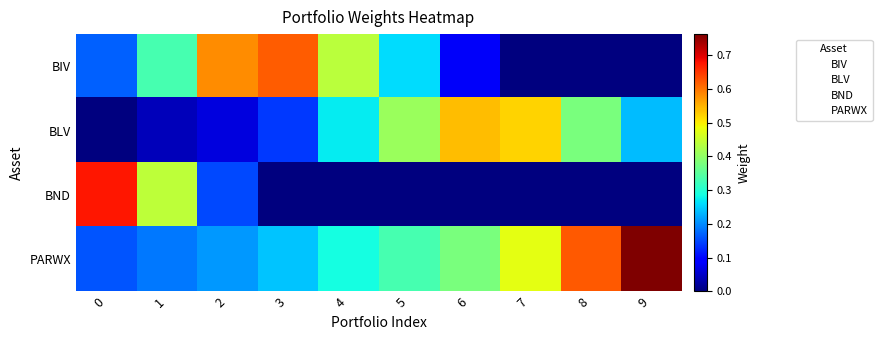

What is the difference between the highest and lowest values at 0?

0.7